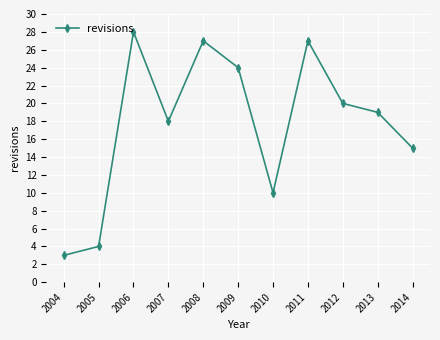

Where is the data nearest to the value 15?

2014